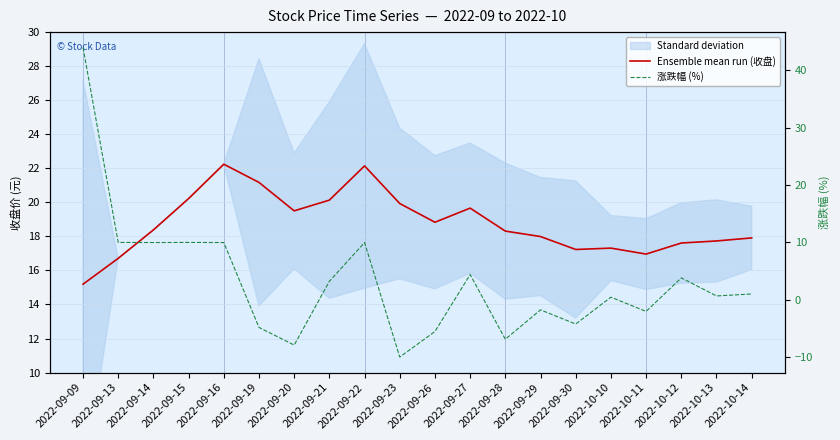

What is the smallest value displayed?

-10.0